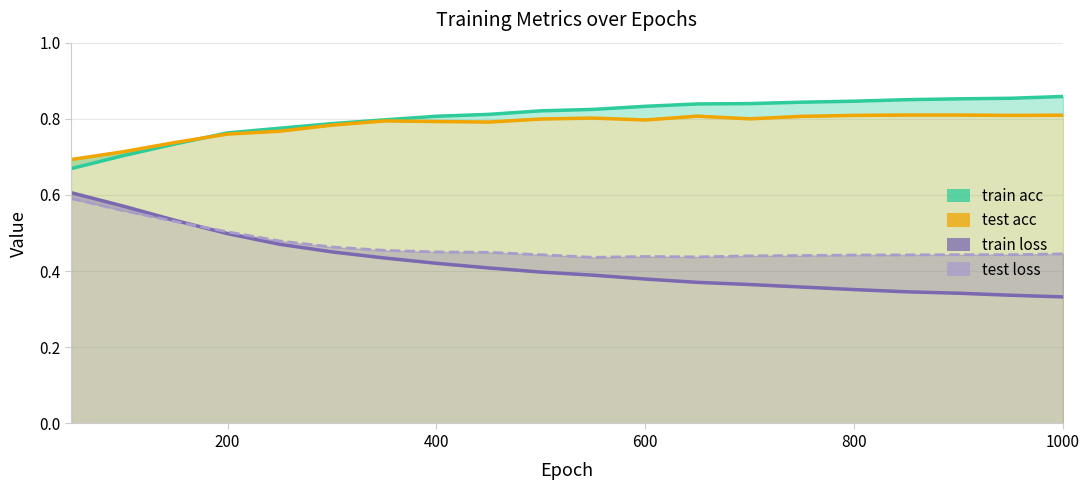

What is the average value of the train loss series?

0.4